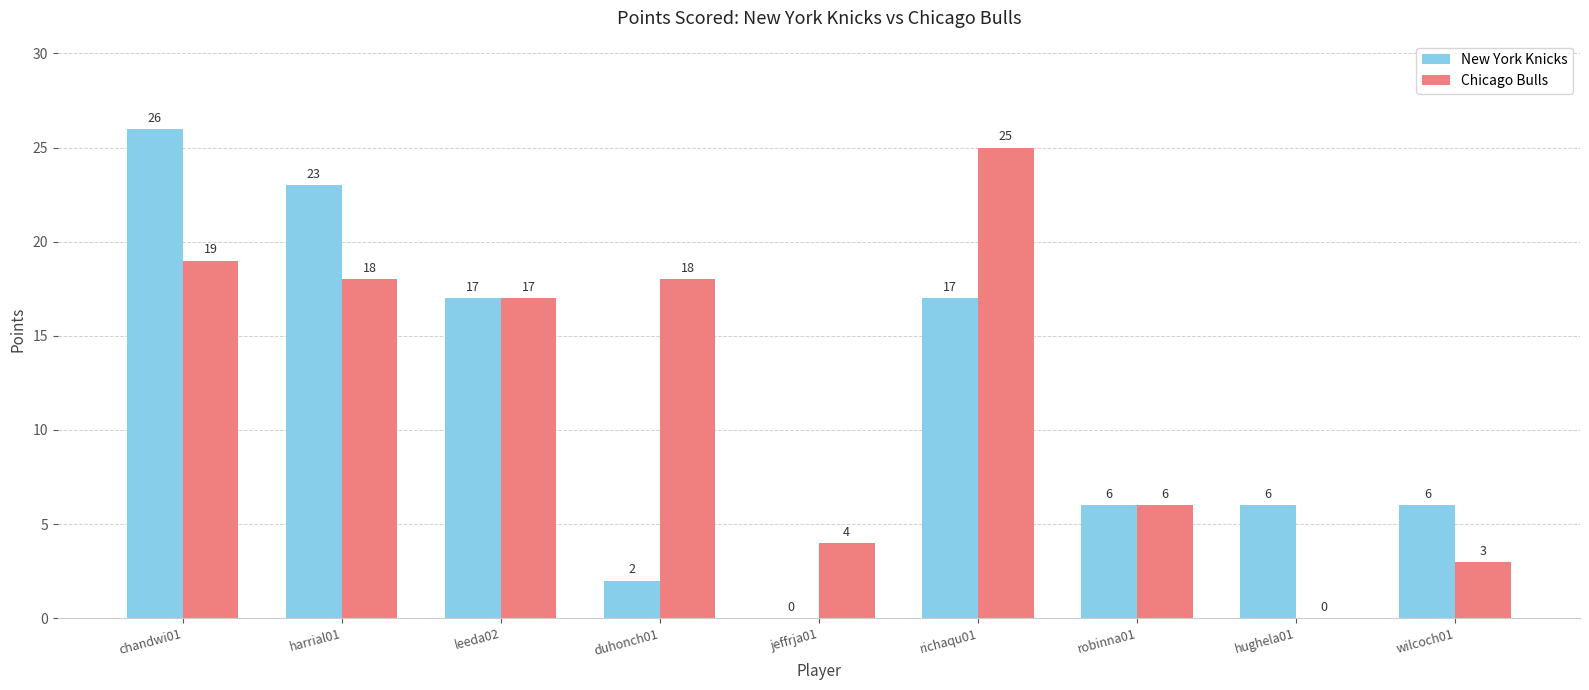

What is the sum of all New York Knicks values?

103